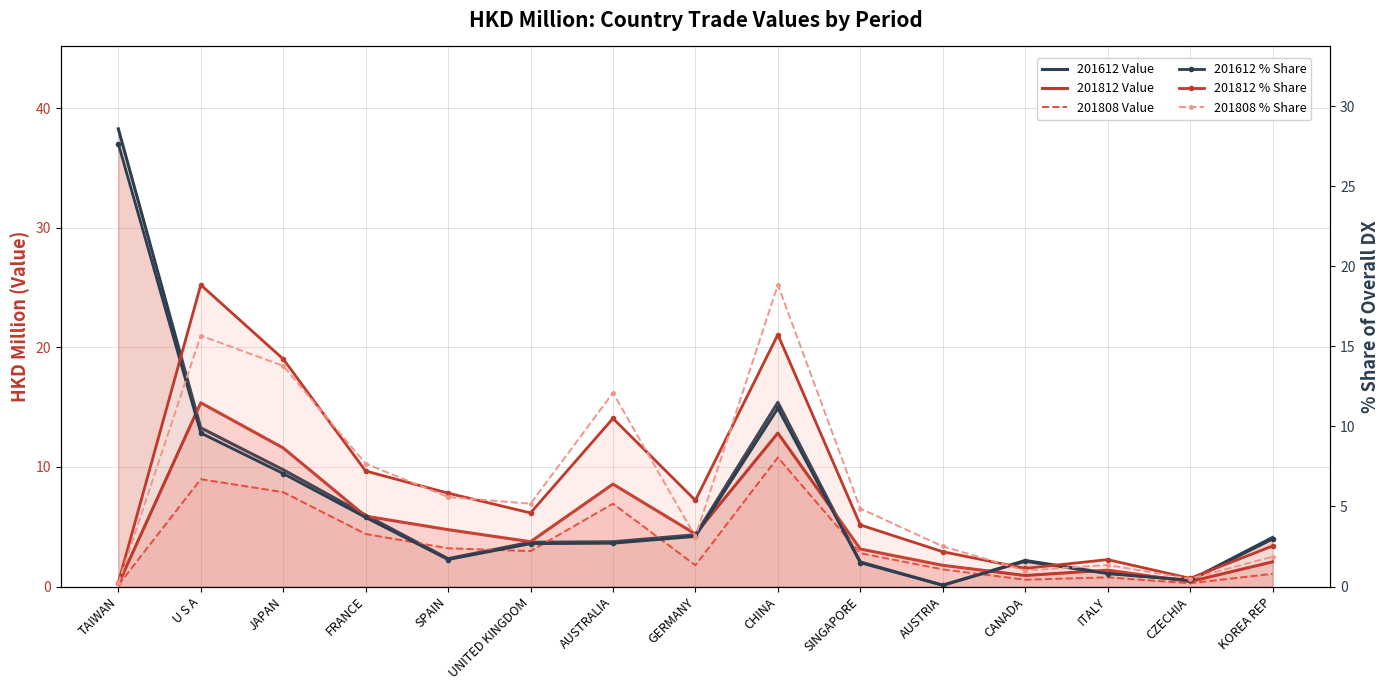

What is the value of the 201612 Value point at the 5th from the left?

2.3